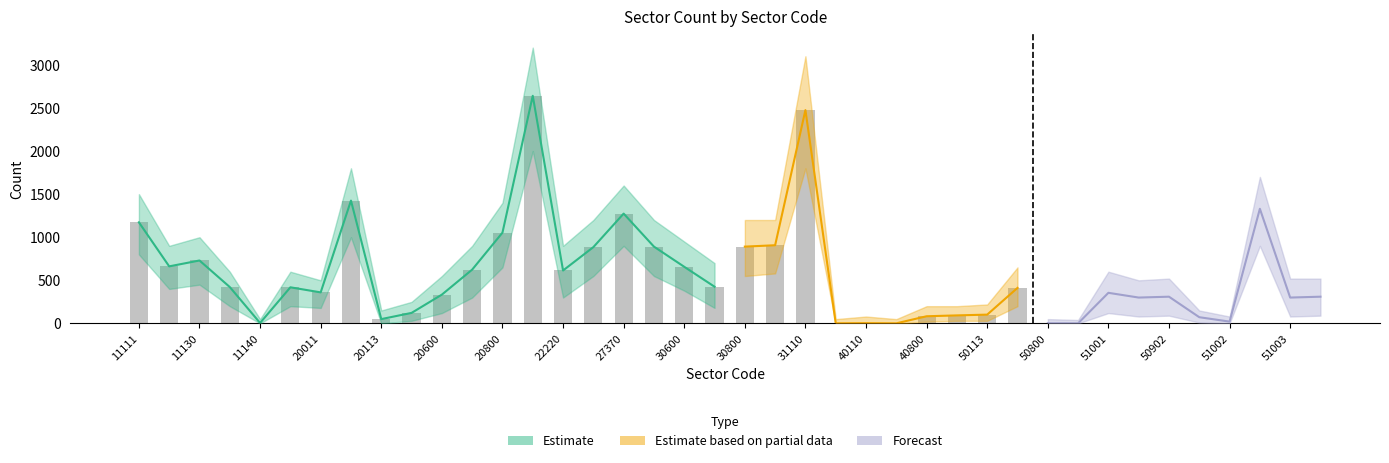

What is the difference between the values at 11140 and 20600?

329